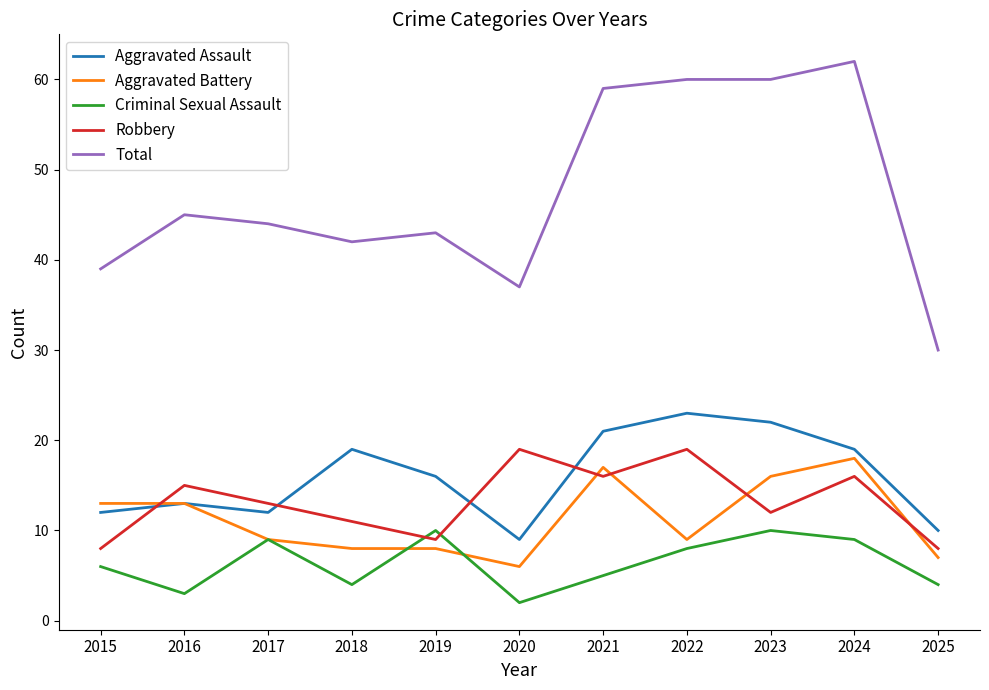

The Criminal Sexual Assault series shows 2 at 2020. True or false?

True